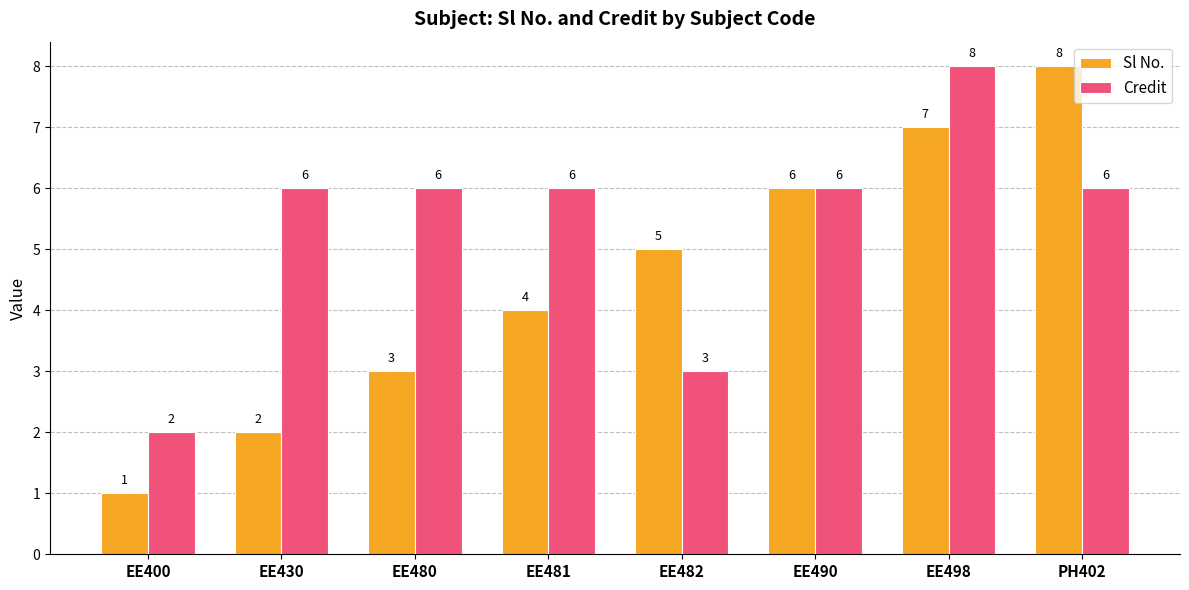

List the series in order of their overall mean, highest first.

Credit, Sl No.